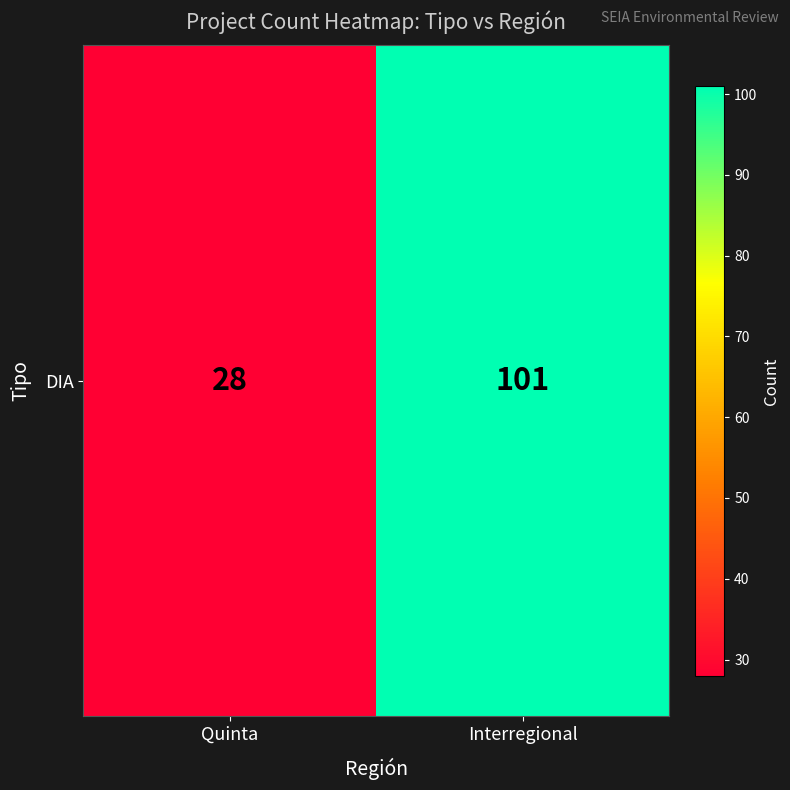

Rank the categories by value from lowest to highest.

Quinta, Interregional